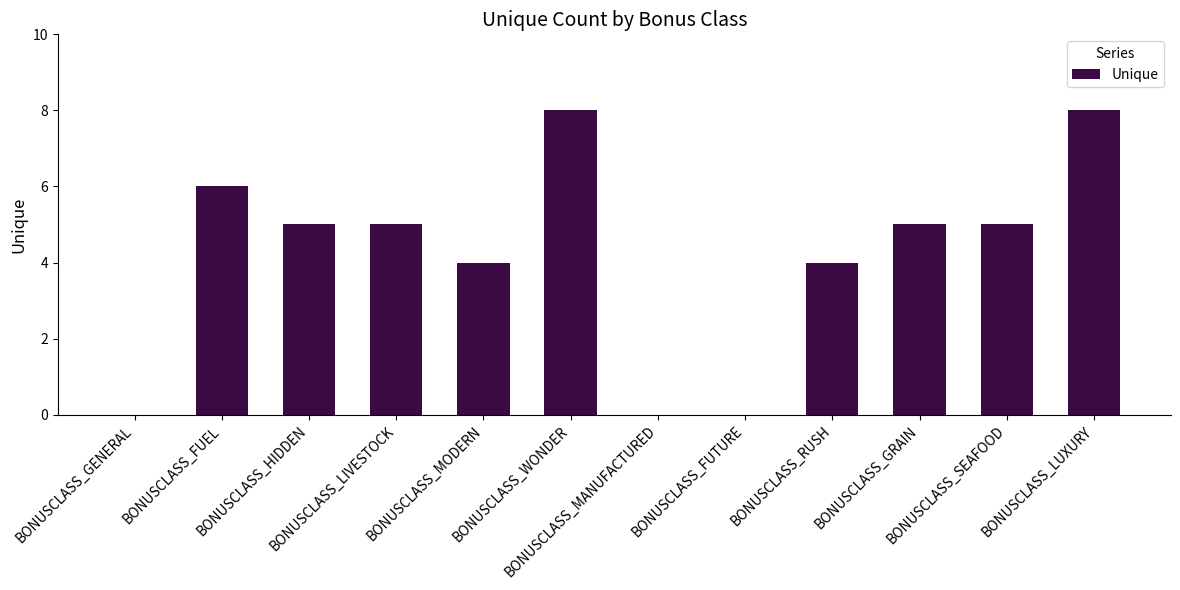

What is the sum of the values at BONUSCLASS_GRAIN and BONUSCLASS_RUSH?

9